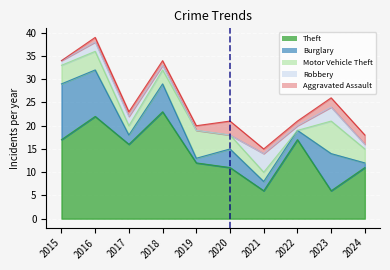

True or false: Aggravated Assault and Theft intersect in this chart.

False